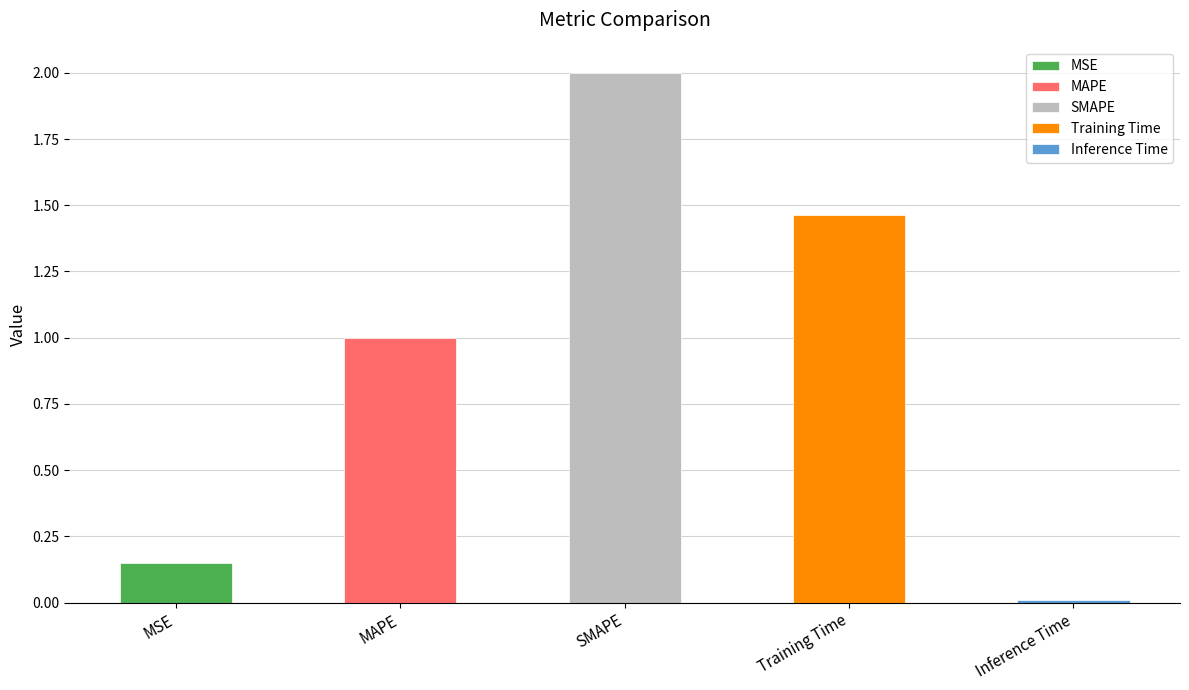

Approximately how many times larger is the value at SMAPE compared to Training Time?

1.4